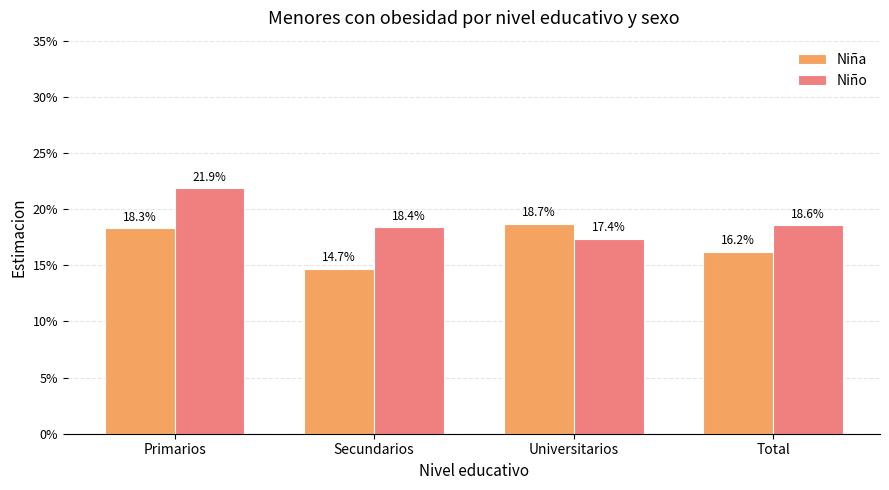

The value of Niña at Universitarios is 0.2. True or false?

True